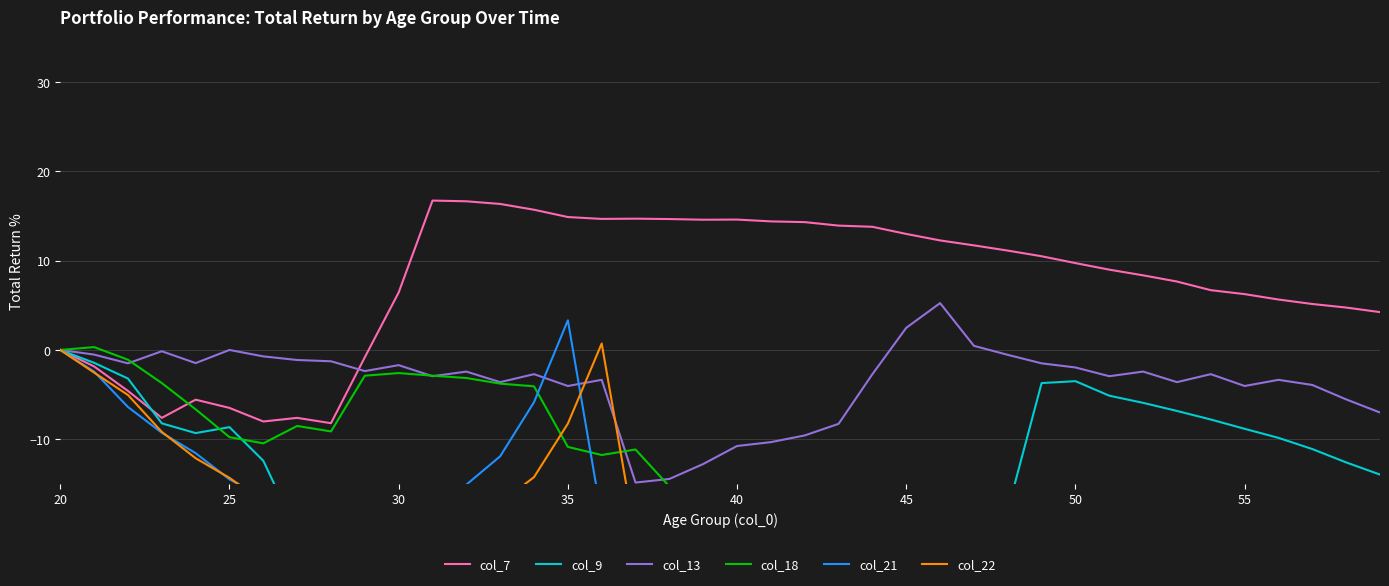

The value of col_13 at 25 is -6.5. True or false?

False